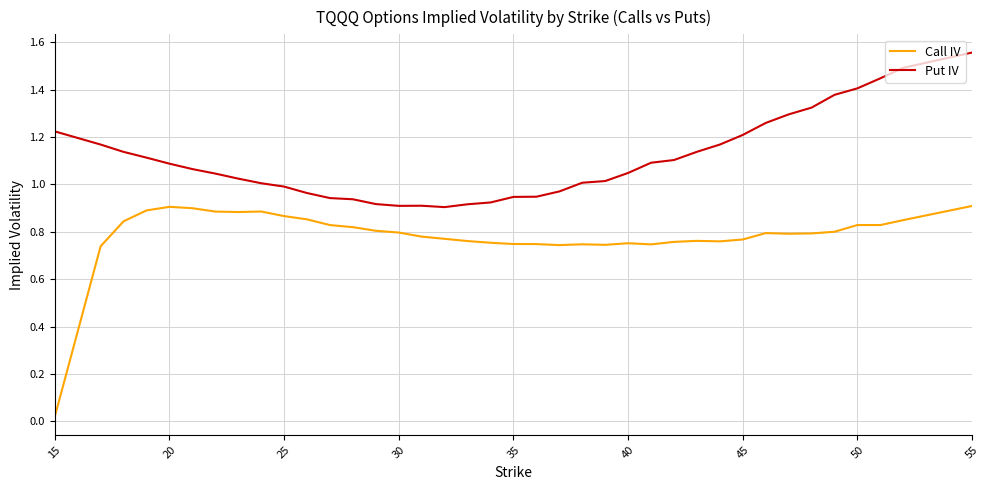

What is the sum of all Put IV values?

42.0